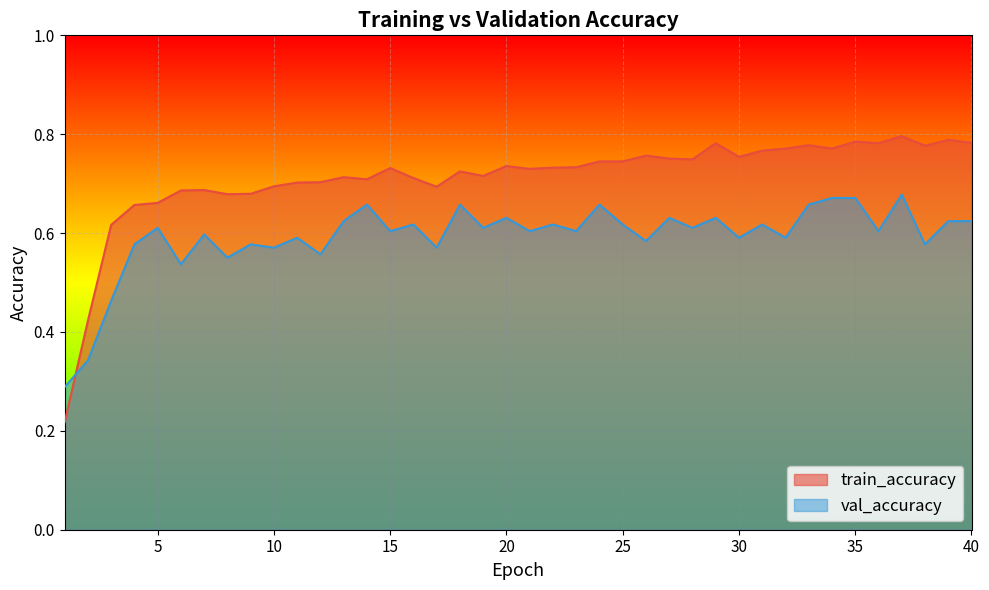

What is the difference between the highest and lowest values at 15?

0.1